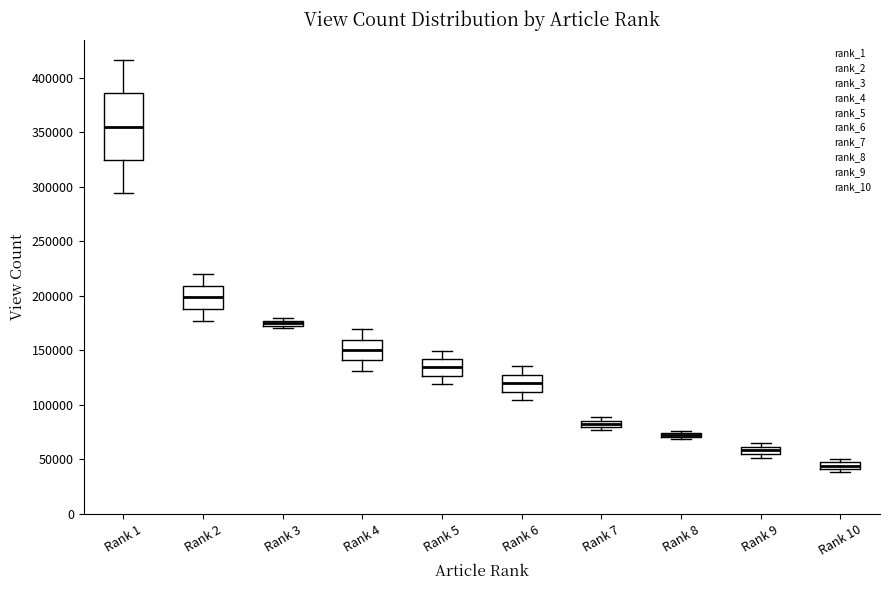

Where is the lower edge of the box for Rank 10 on the y-axis? The values are not printed on the chart, so give them approximately, as read against the axis.

40000